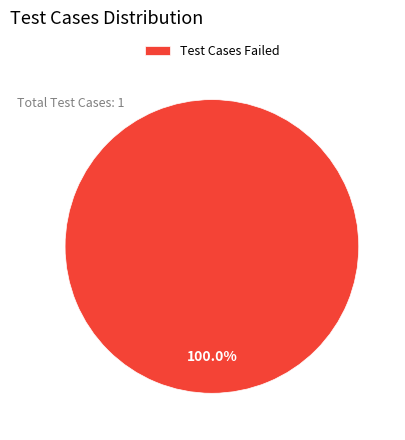

Which slice represents more than half of the pie?

Test Cases Failed